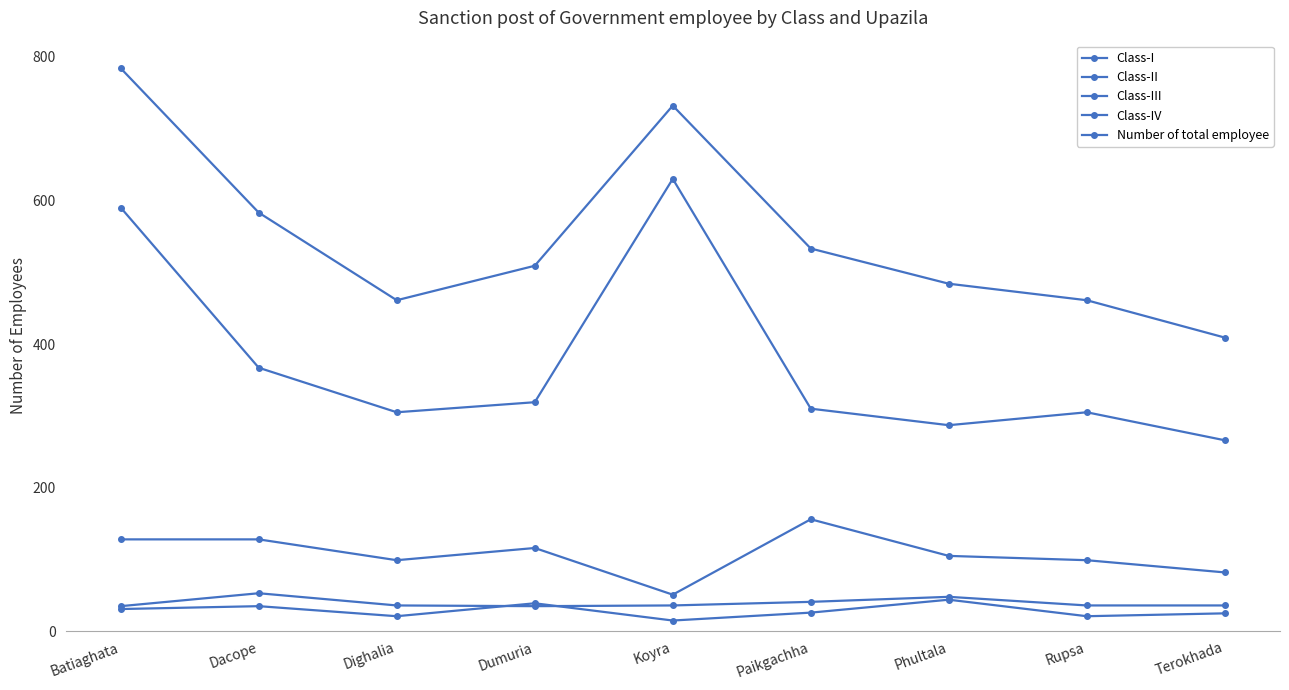

How many lines are shown in the chart?

5